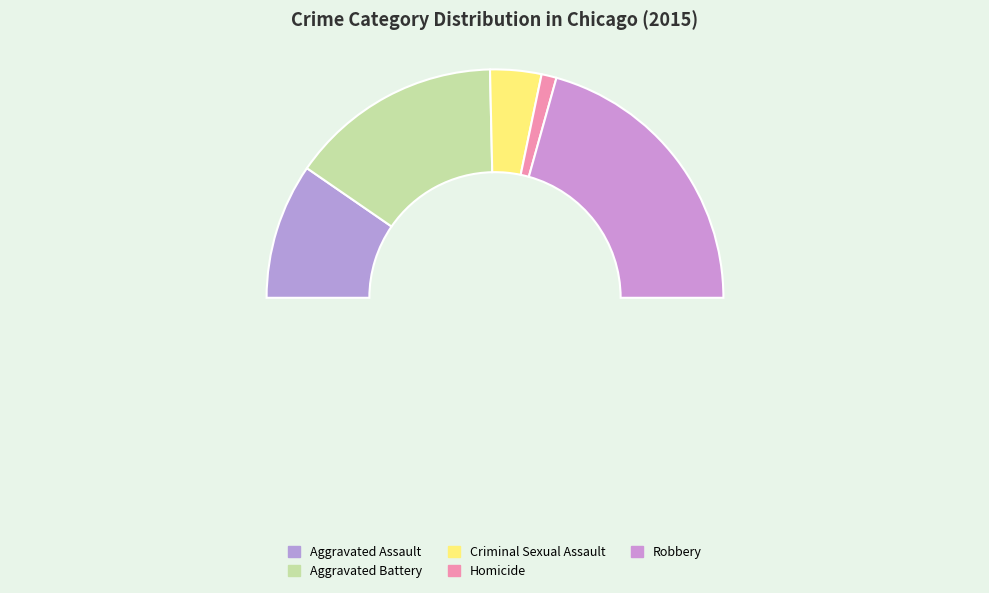

Does any single category account for the majority?

No